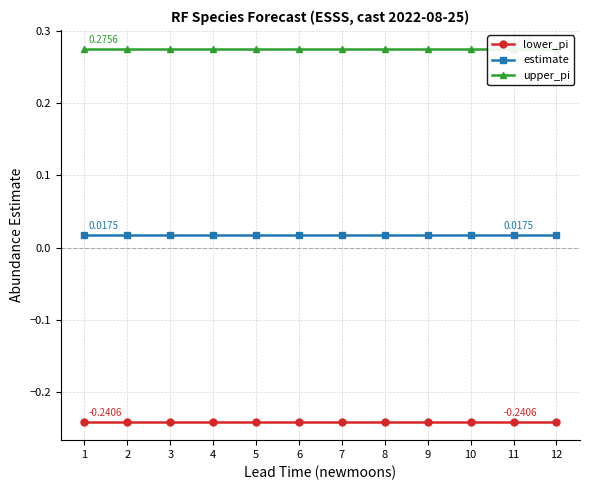

What is the sum of all estimate values?

0.2